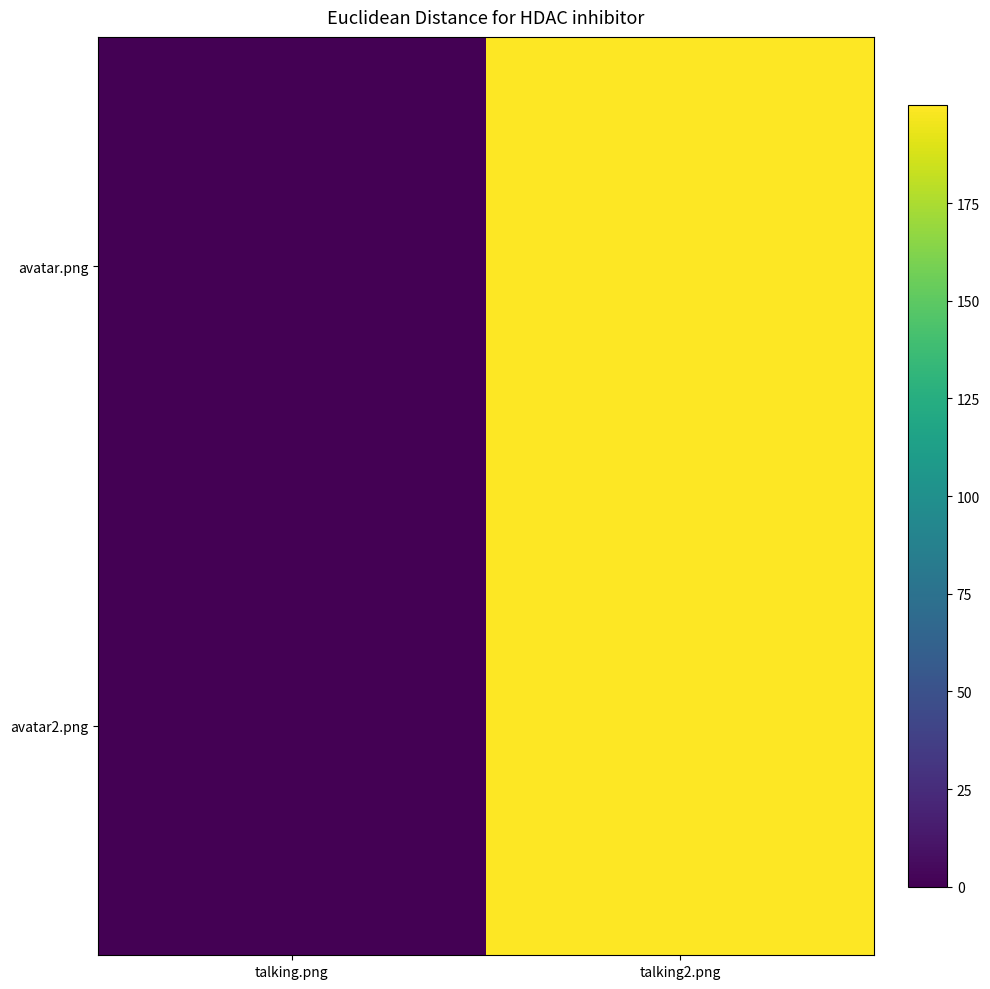

Between talking2.png and talking.png, which is larger?

talking2.png